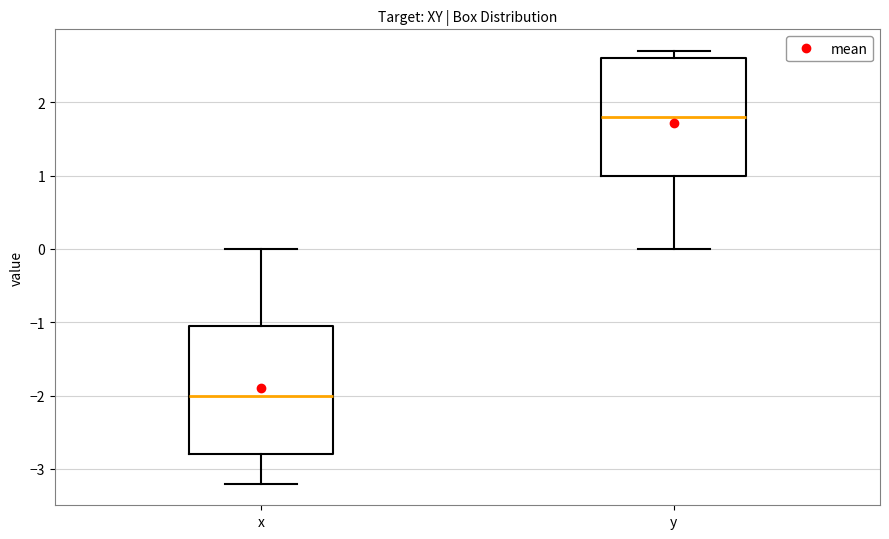

Reading left to right, transcribe this box plot: for each box, give where its median line is, the range the box spans, and where its two whiskers end, as read against the y-axis. The values are not printed on the chart, so give them approximately, as read against the axis.

x: median -2.0, box -2.8 to -1.0, whiskers -3.2 to 0.0
y: median 1.8, box 1.0 to 2.6, whiskers 0.0 to 2.7